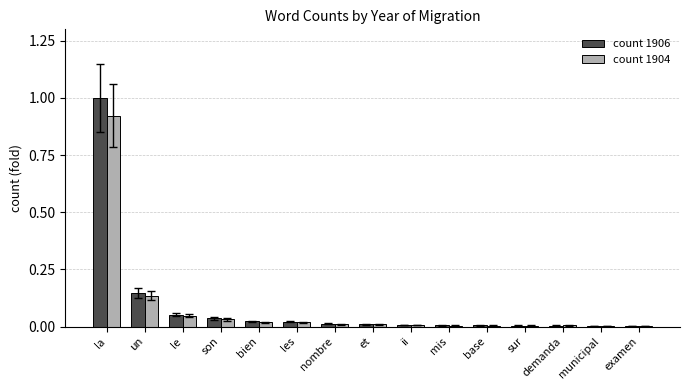

What is the greatest value displayed?

1.0